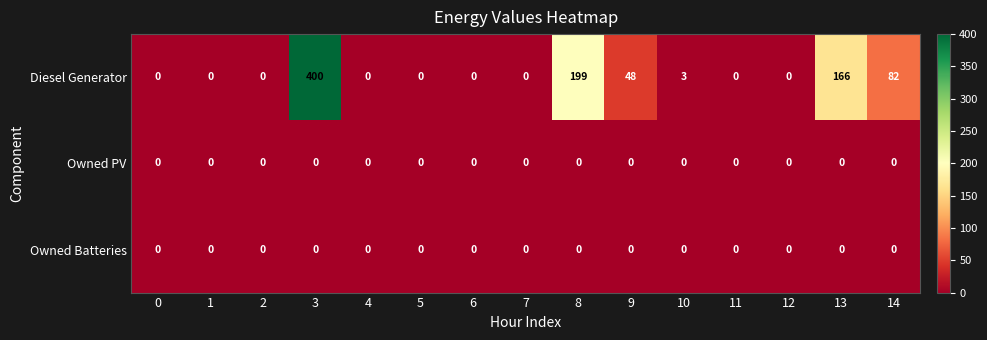

The Owned Batteries series shows 0 at 8. True or false?

True